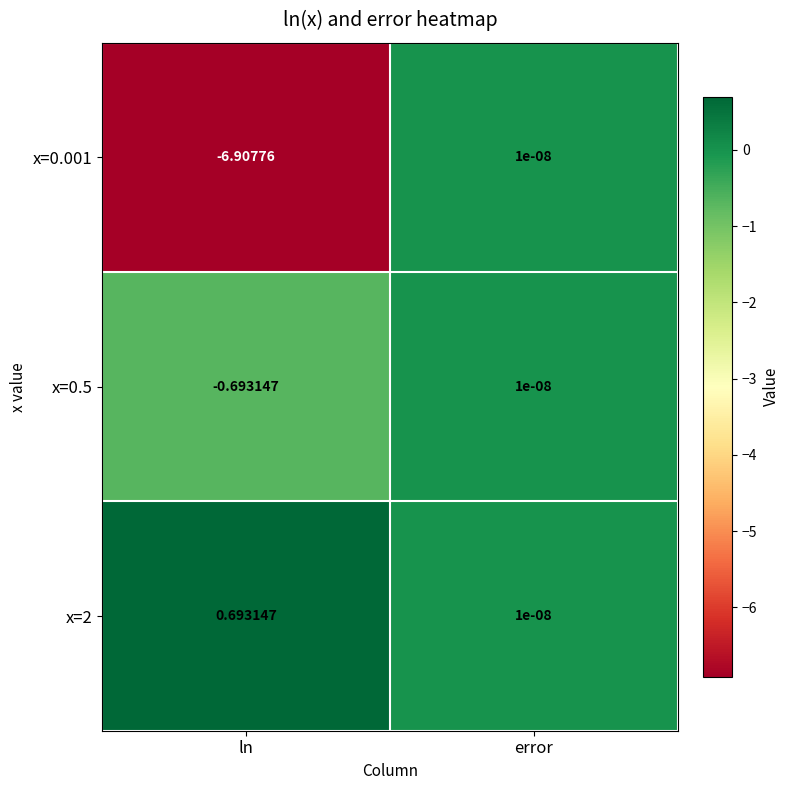

Which label corresponds to the largest value in the chart?

ln